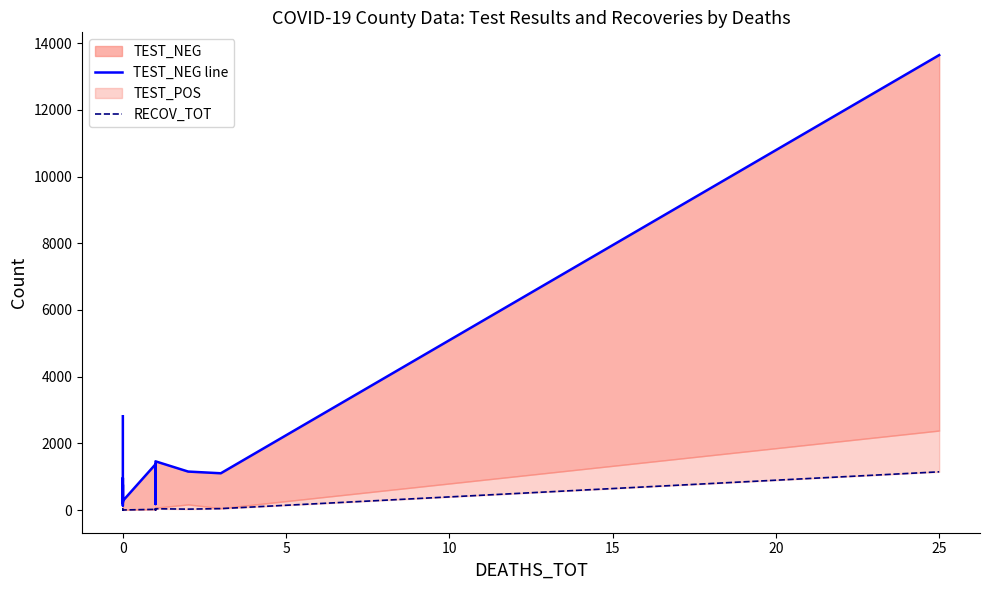

Count the number of categories in the chart.

20